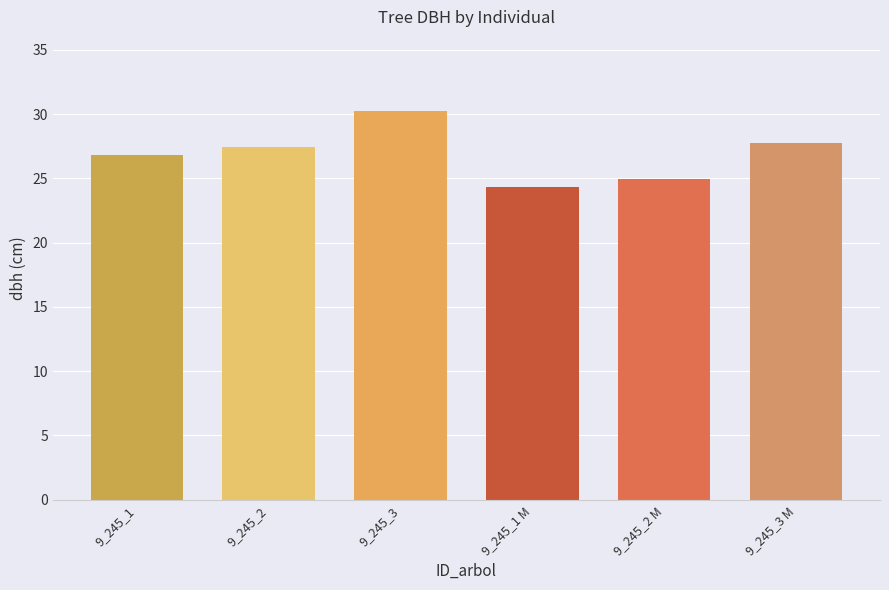

The chart shows a value of 27.7 at 9_245_3 M. True or false?

True